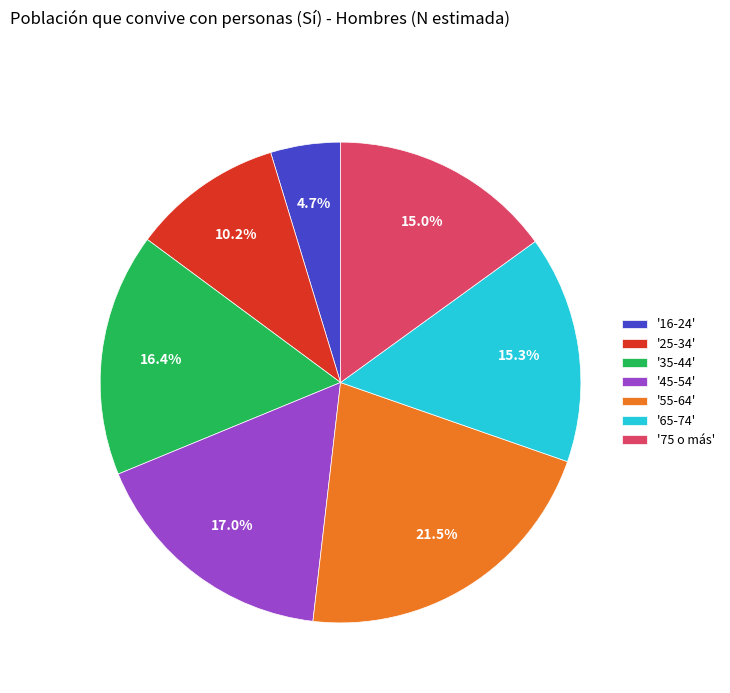

Which slice is the smallest?

'16-24'